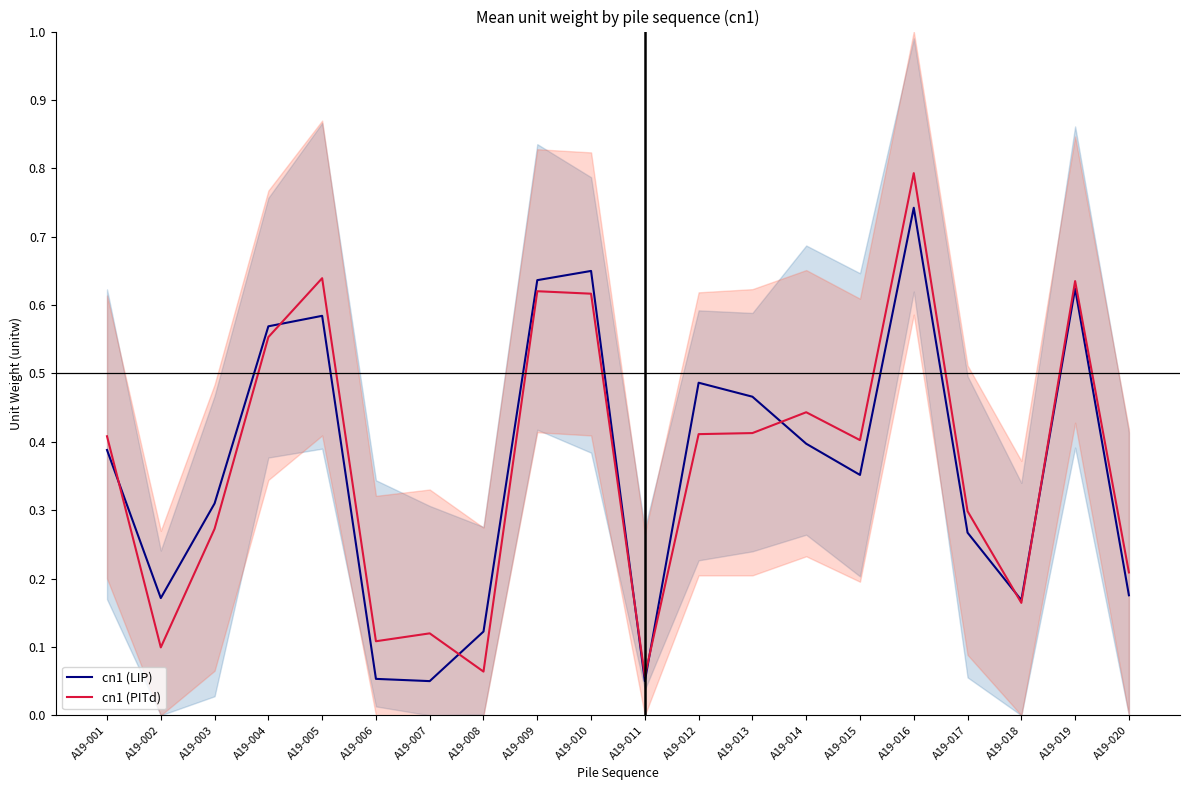

Where do cn1 (PITd) and cn1 (LIP) first cross each other?

A19-001 and A19-002